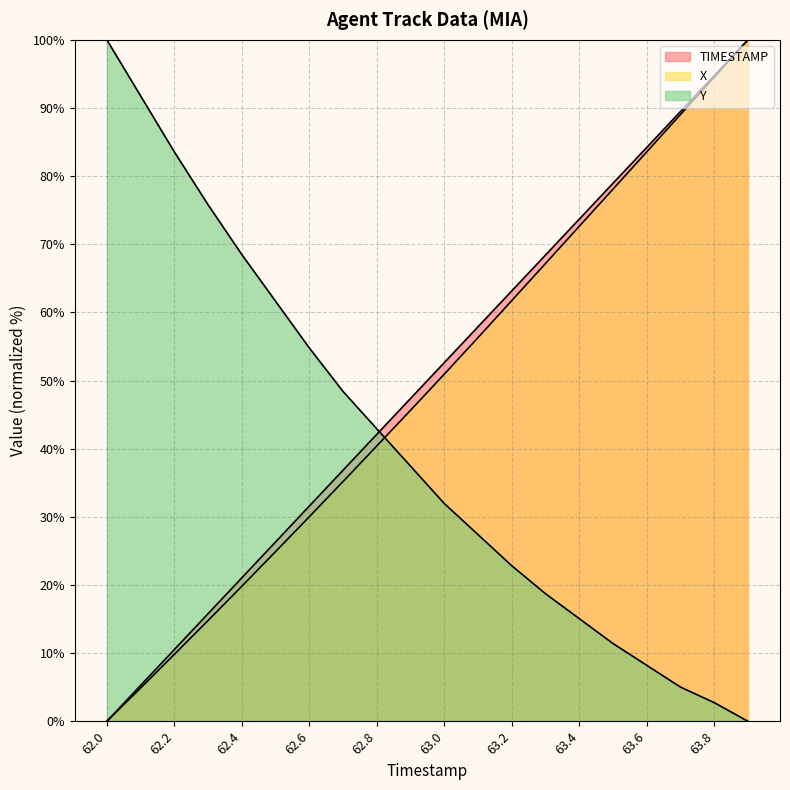

Which series has the widest spread of values?

X